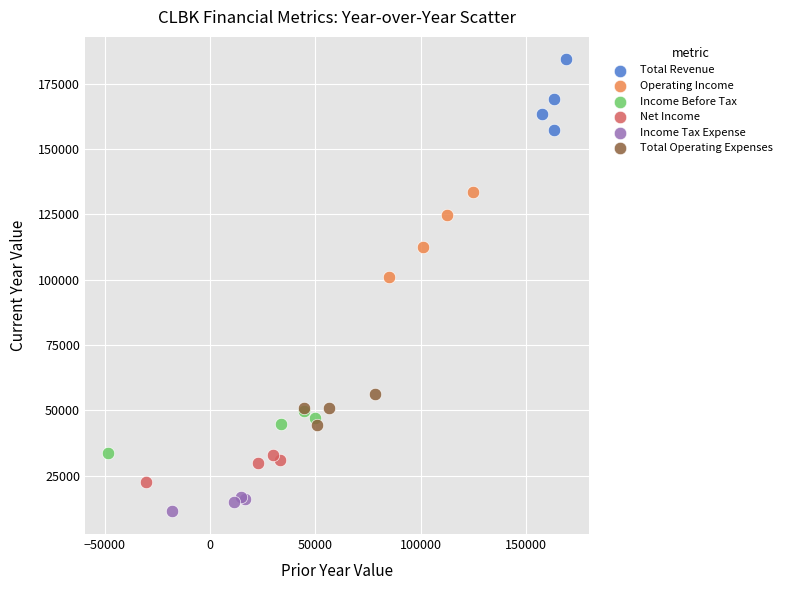

What are all the series names shown in the legend?

Total Revenue, Operating Income, Income Before Tax, Net Income, Income Tax Expense, Total Operating Expenses